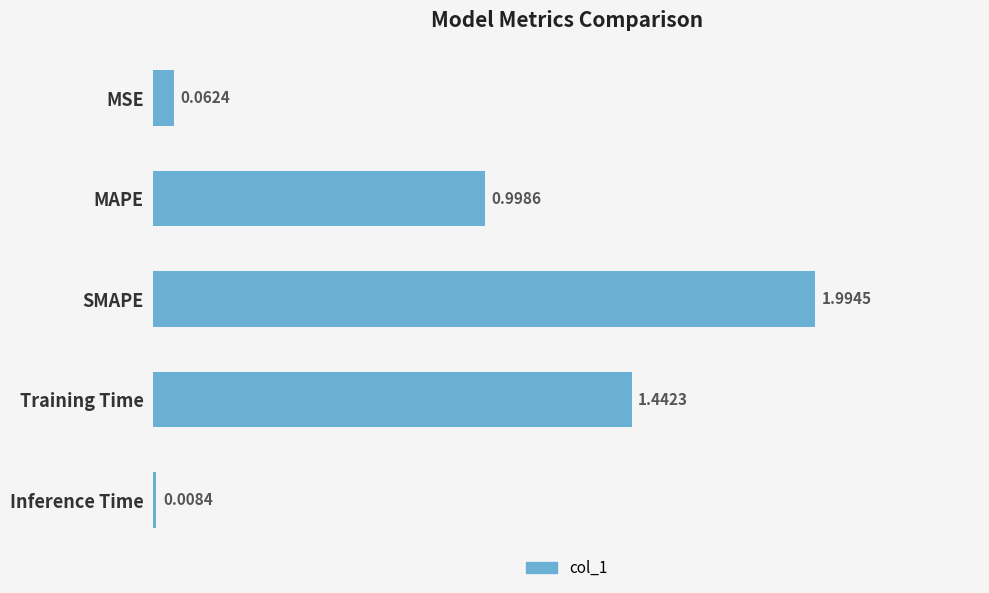

Does the chart contain any negative values?

No